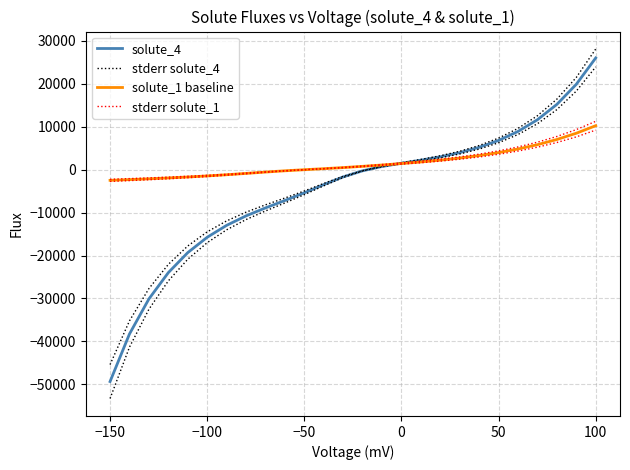

Count the number of categories in the chart.

26